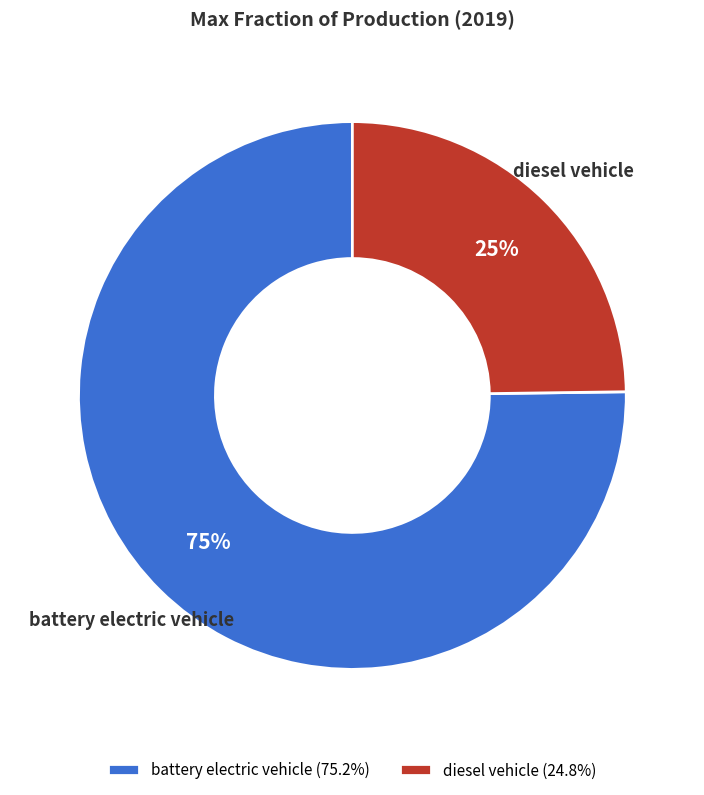

Count the number of slices in the pie.

2